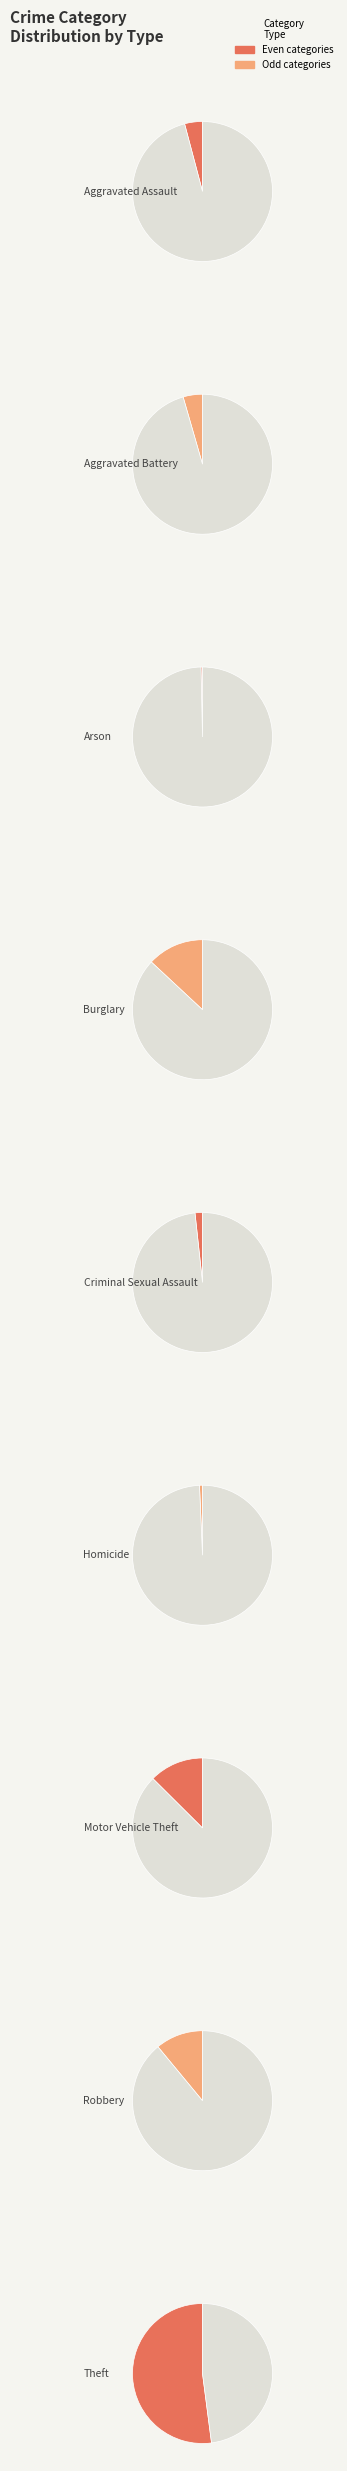

What is the largest slice in the pie chart?

Theft